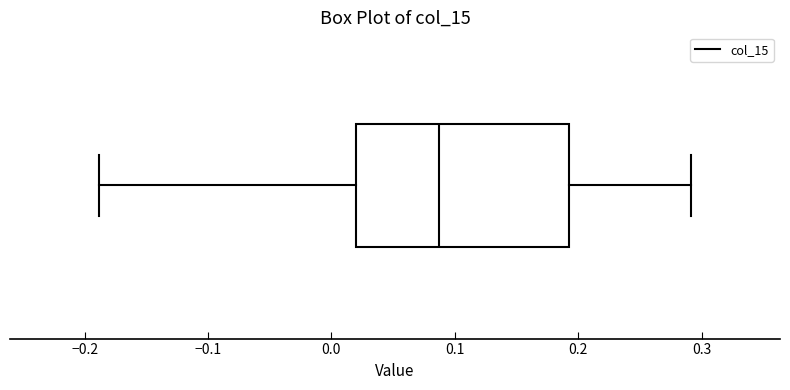

Transcribe this box plot: give where the median line is, the range the box spans, and where the two whiskers end, as read against the x-axis. The values are not printed on the chart, so give them approximately, as read against the axis.

median 0.09, box 0.02 to 0.19, whiskers -0.19 to 0.29